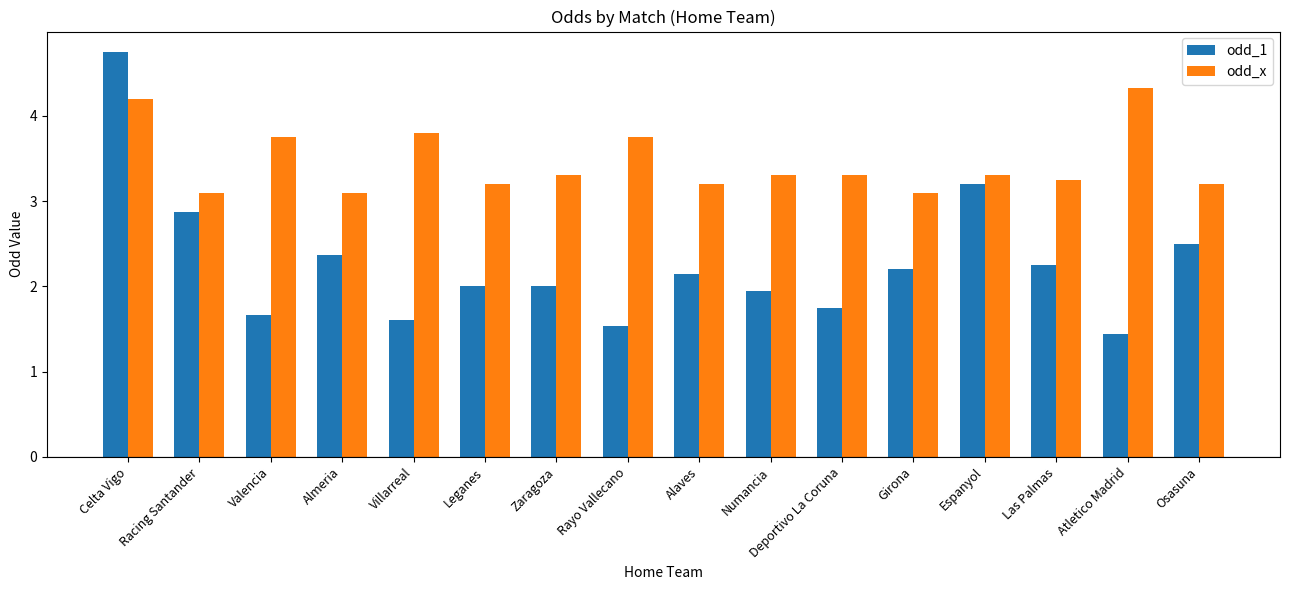

How many groups of bars are there?

16